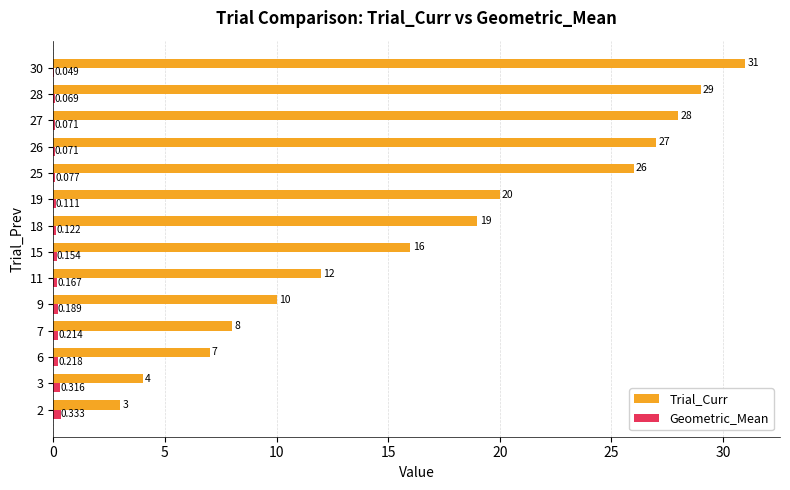

Which series has the largest total across all categories?

Trial_Curr